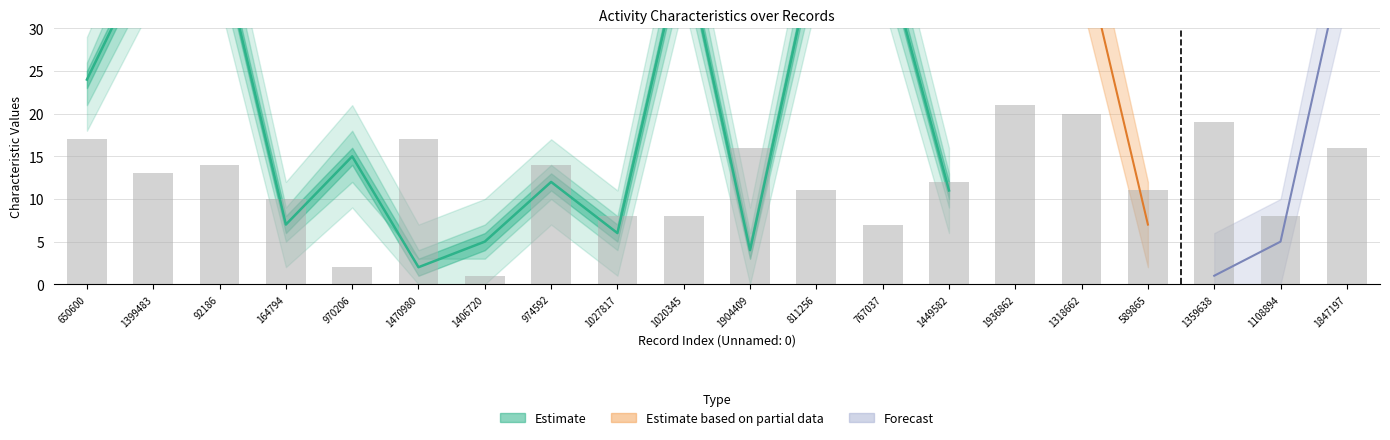

List the labels in order of value, largest first.

1399483, 92186, 1020345, 811256, 767037, 650600, 970206, 974592, 1449582, 164794, 1027817, 1406720, 1904409, 1470980